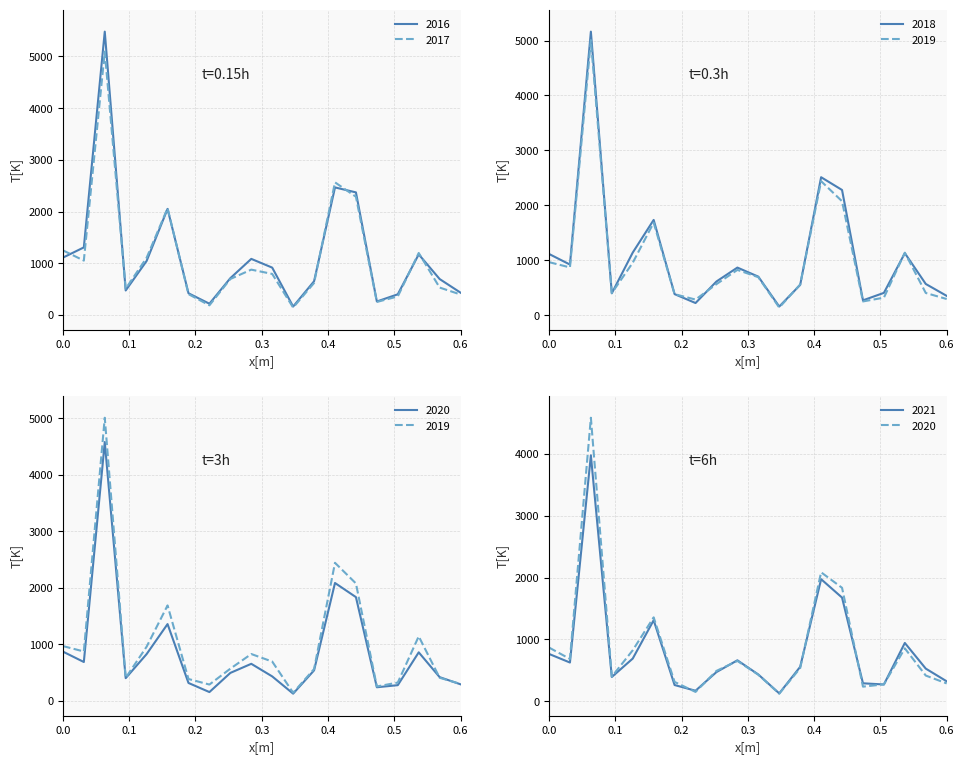

Count the number of data series in this chart.

6